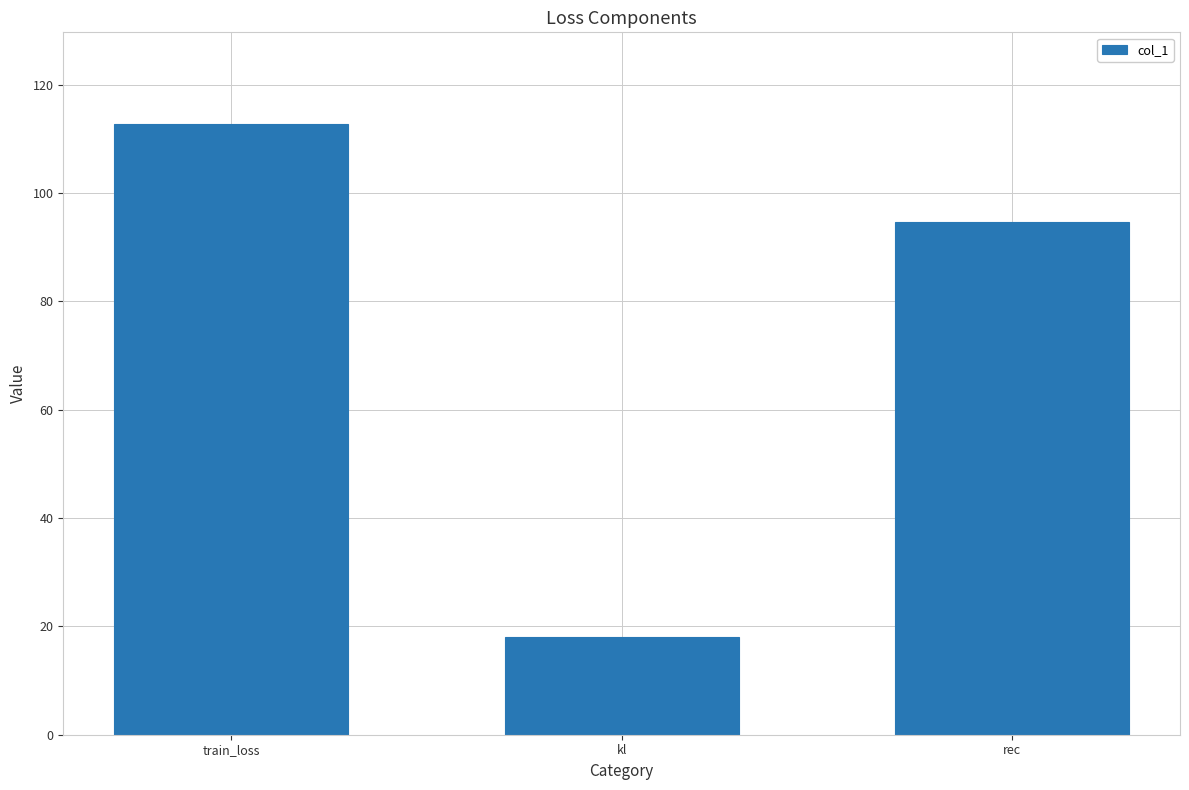

Which has a higher value, train_loss or kl?

train_loss